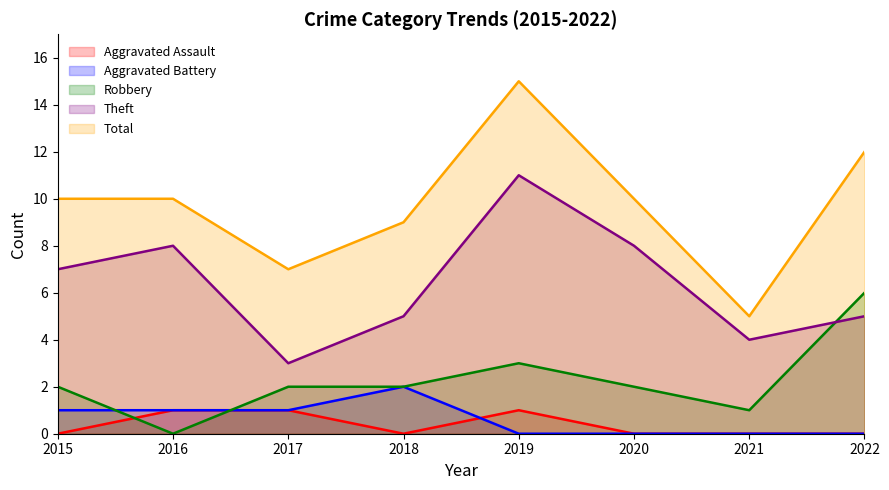

How many Aggravated Assault values are between 0 and 1?

8